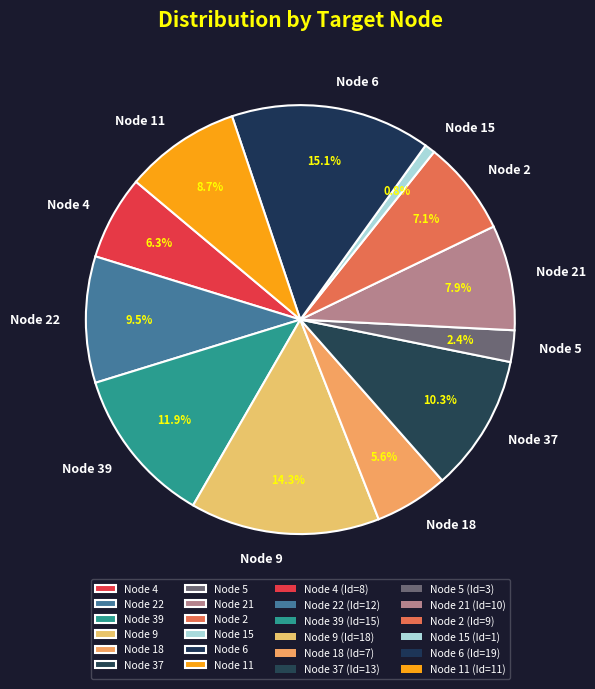

How much of the chart is everything except Node 21?

92.1%